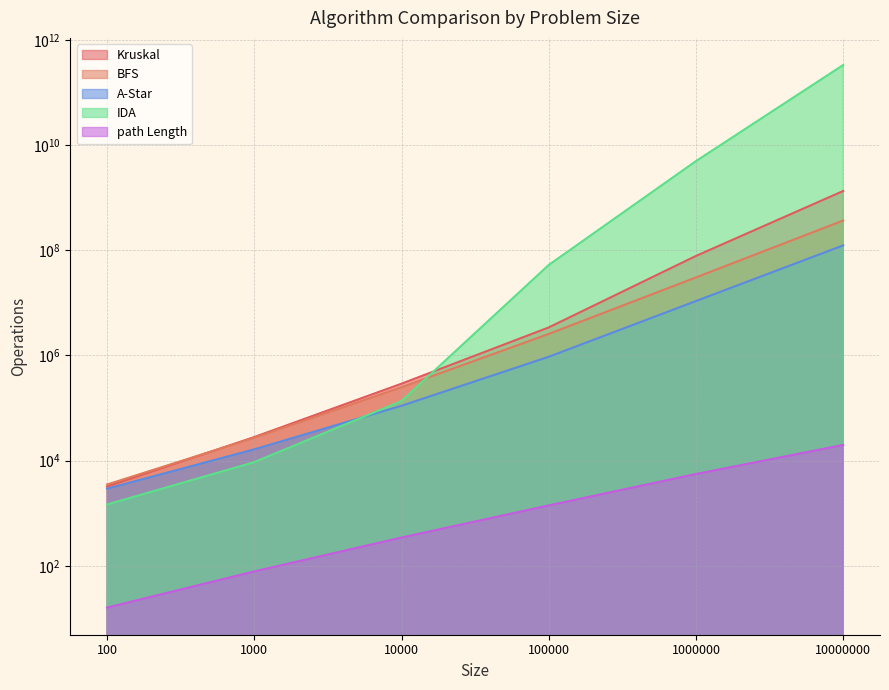

True or false: Kruskal and path Length intersect in this chart.

False